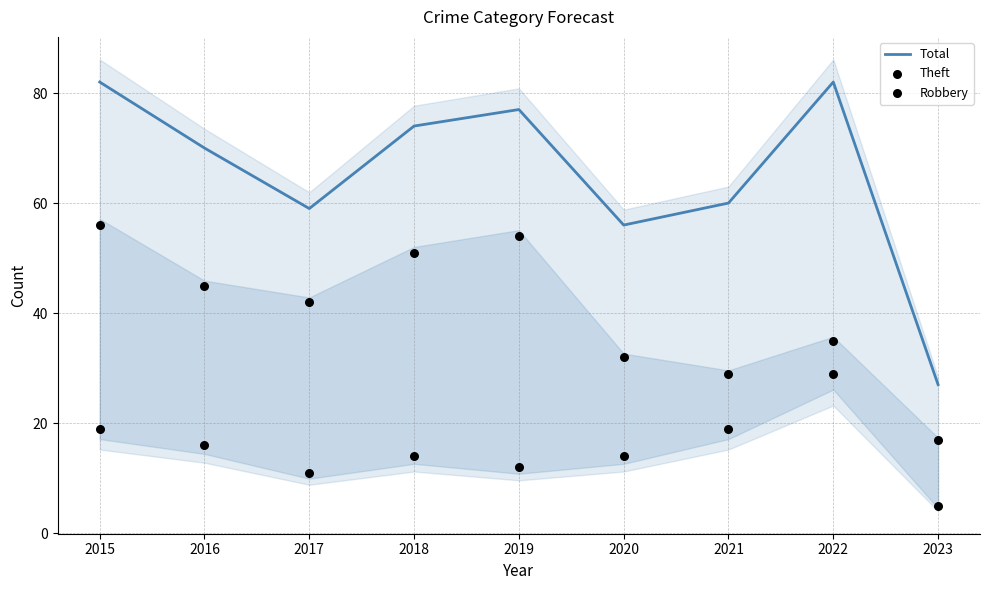

At how many categories does at least one series exceed 21?

9